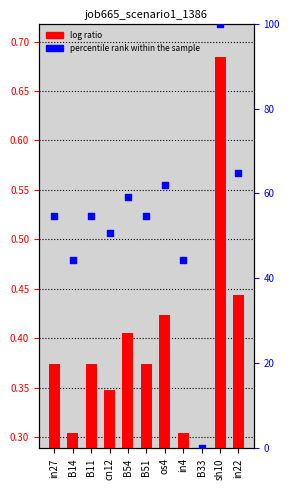

At which category is the sum across all series the highest?

sh10